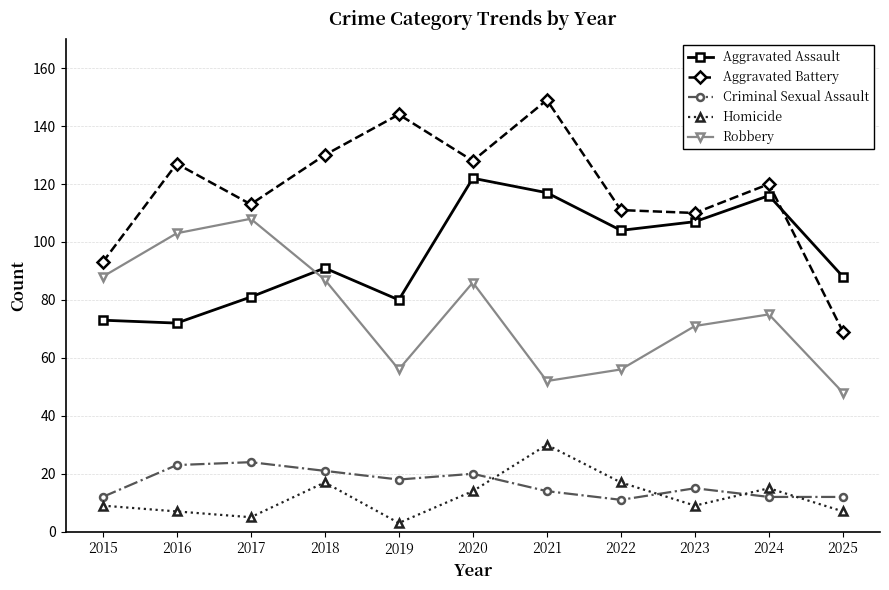

Where is the first local maximum for Aggravated Battery?

2016